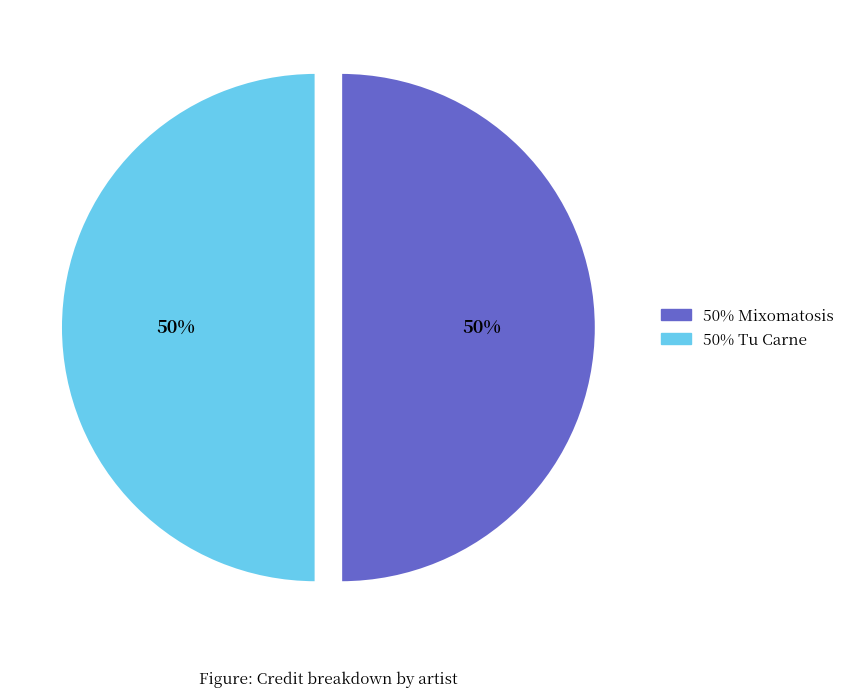

To the nearest percent, what is the average slice percentage?

50%